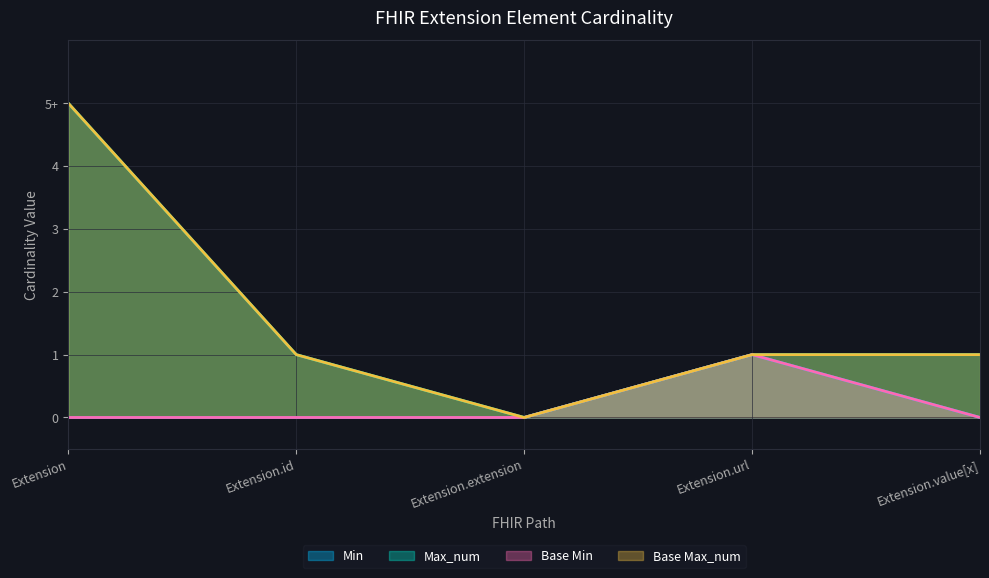

Does the chart display data point markers on the line(s)?

No